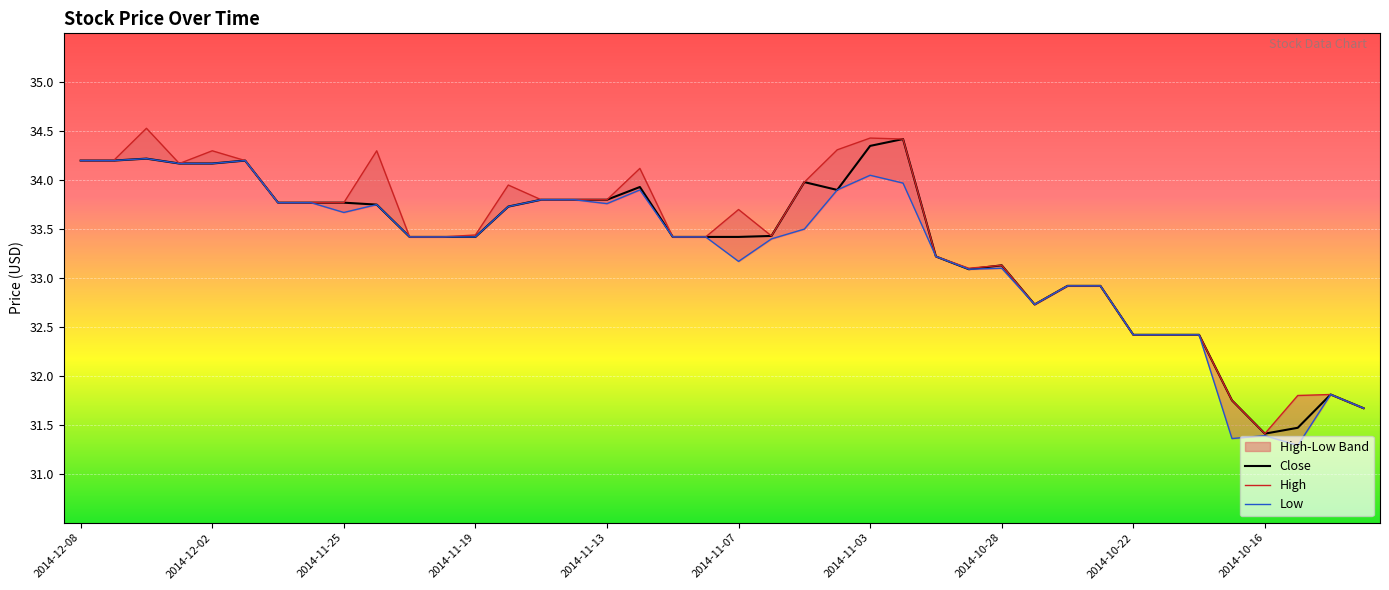

What is the lowest value of the Close series?

31.4